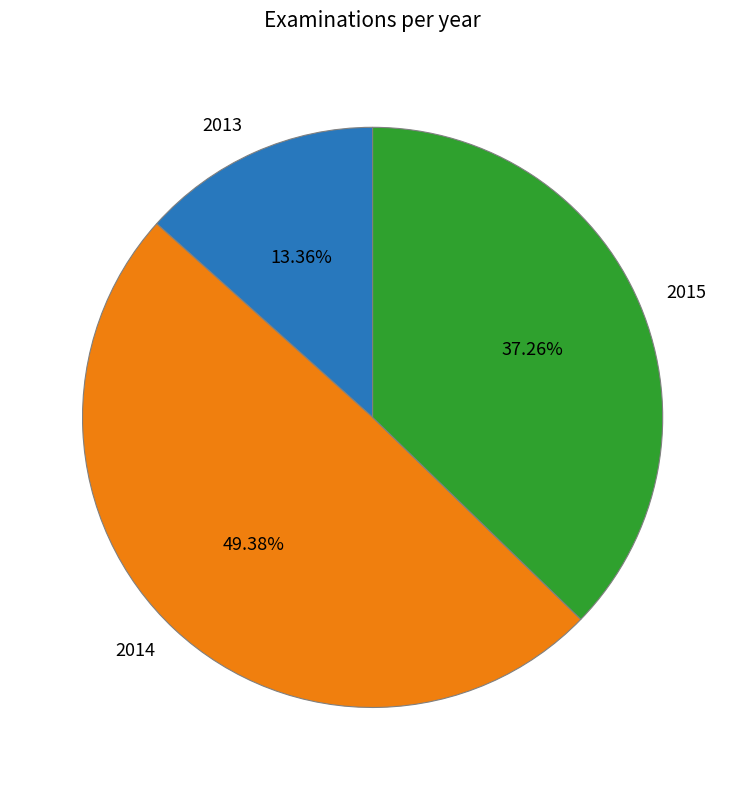

The 2013 slice represents 20% of the pie. True or false?

False